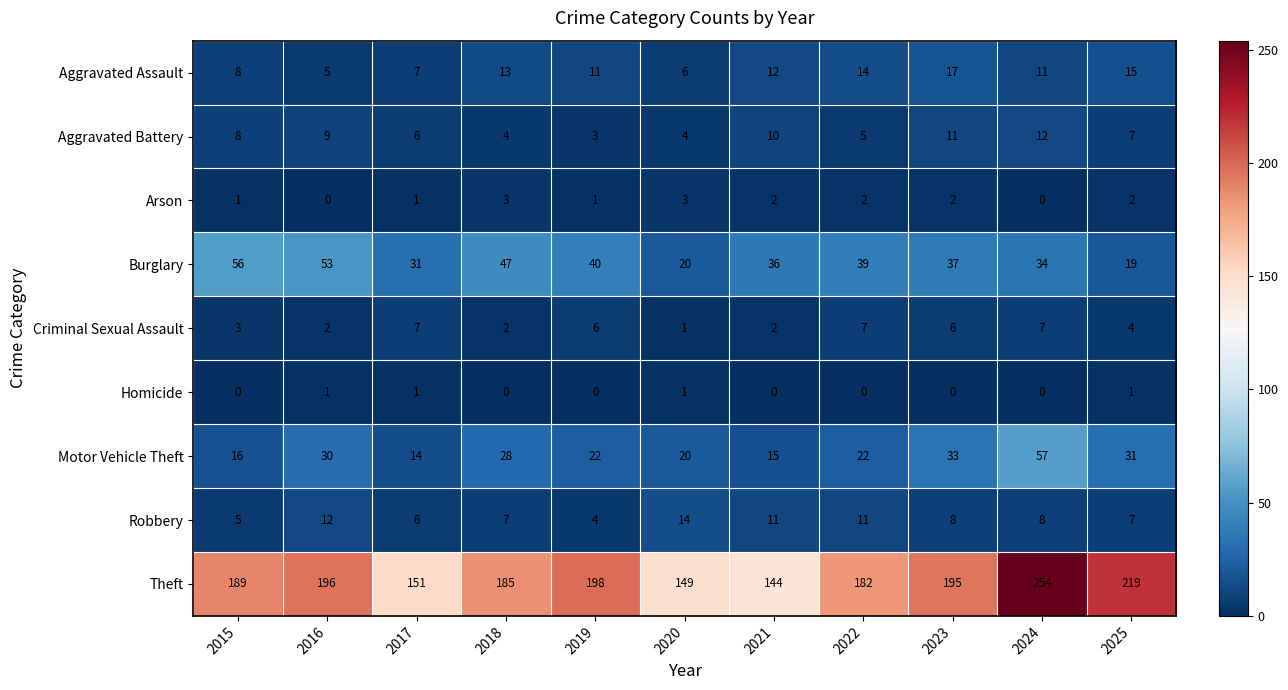

What is the total value across all series at 2023?

309